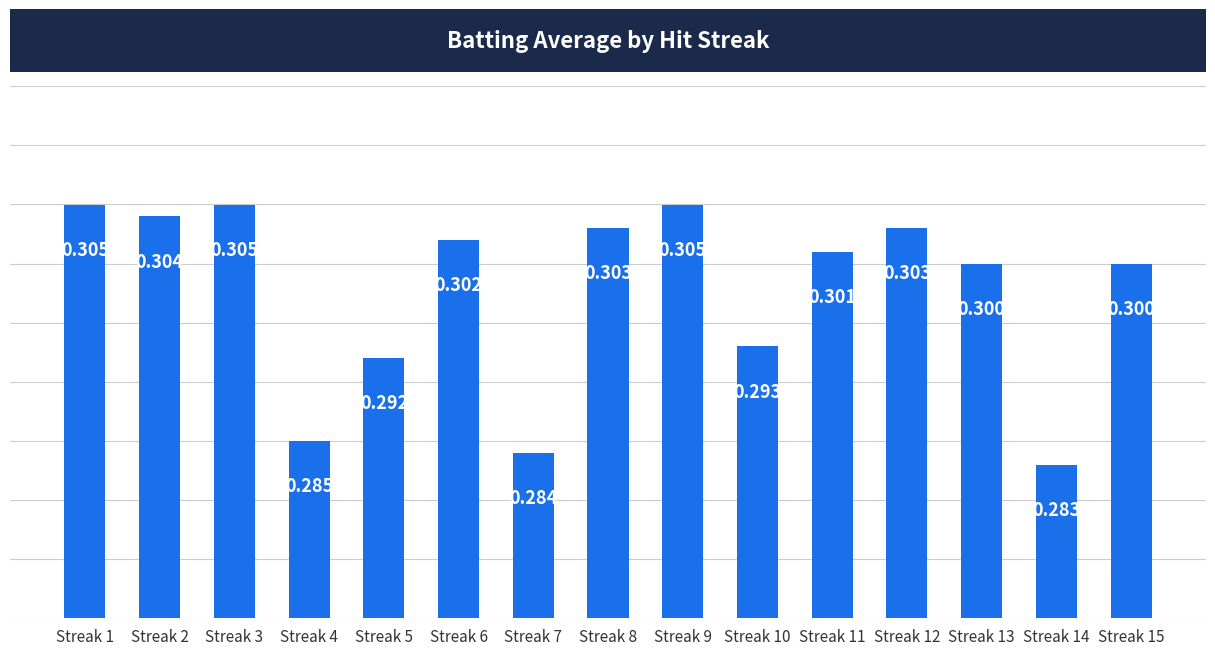

What is the value of the 2nd bar from the left?

0.3